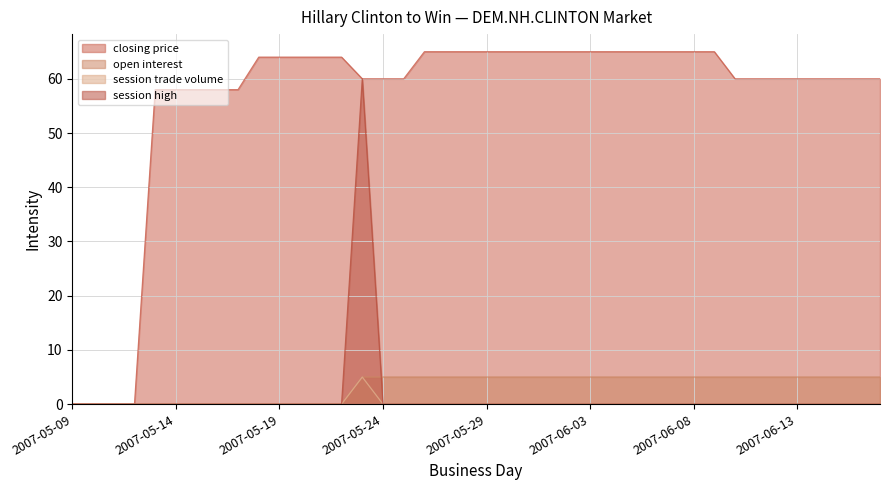

Rank the series at 2007-06-17 from lowest to highest value.

session trade volume, session high, open interest, closing price